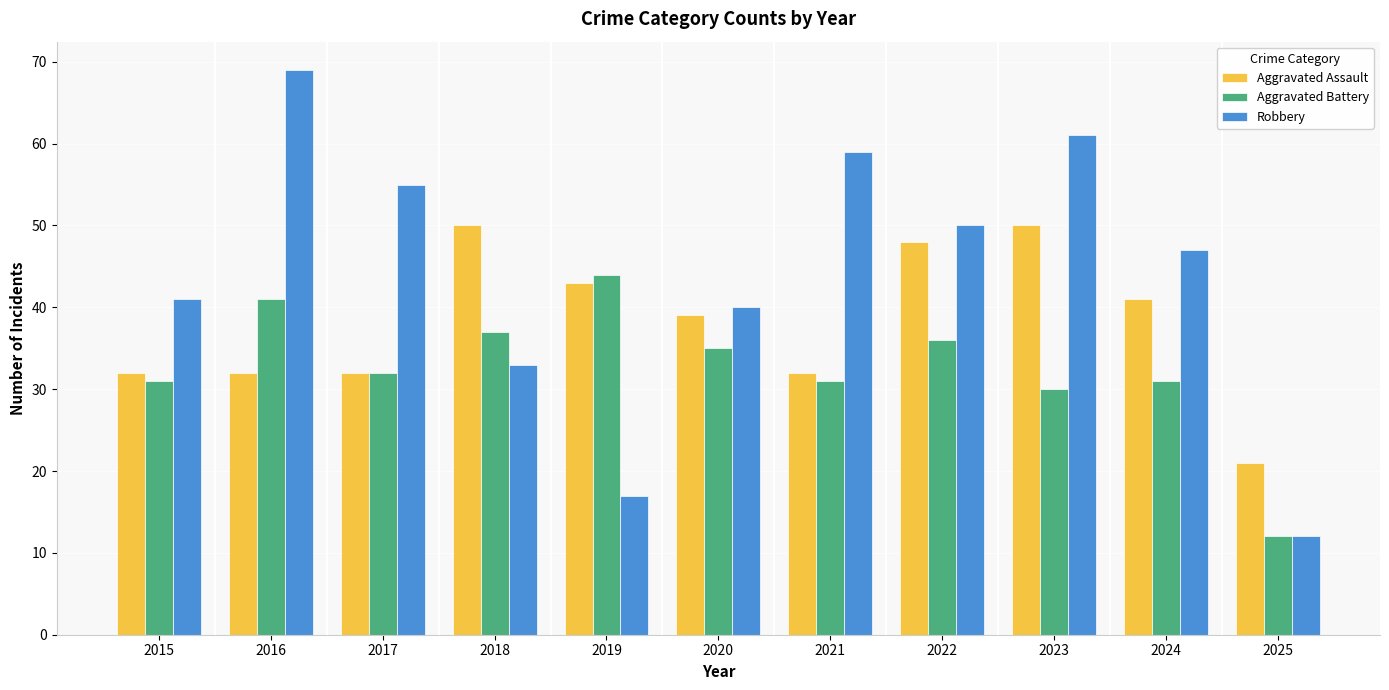

What is the value of the Robbery bar at the 9th from the left?

61